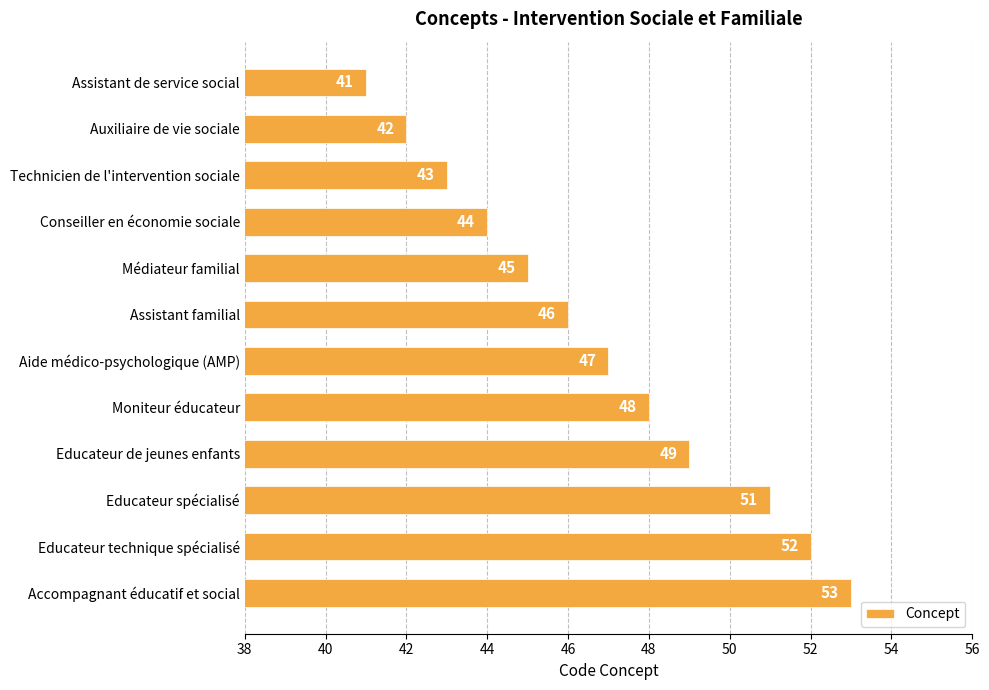

The value at Educateur spécialisé is 33. True or false?

False